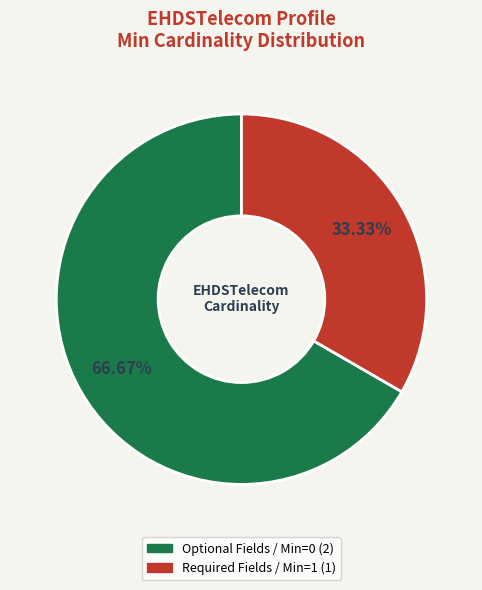

Count the number of slices in the pie.

2